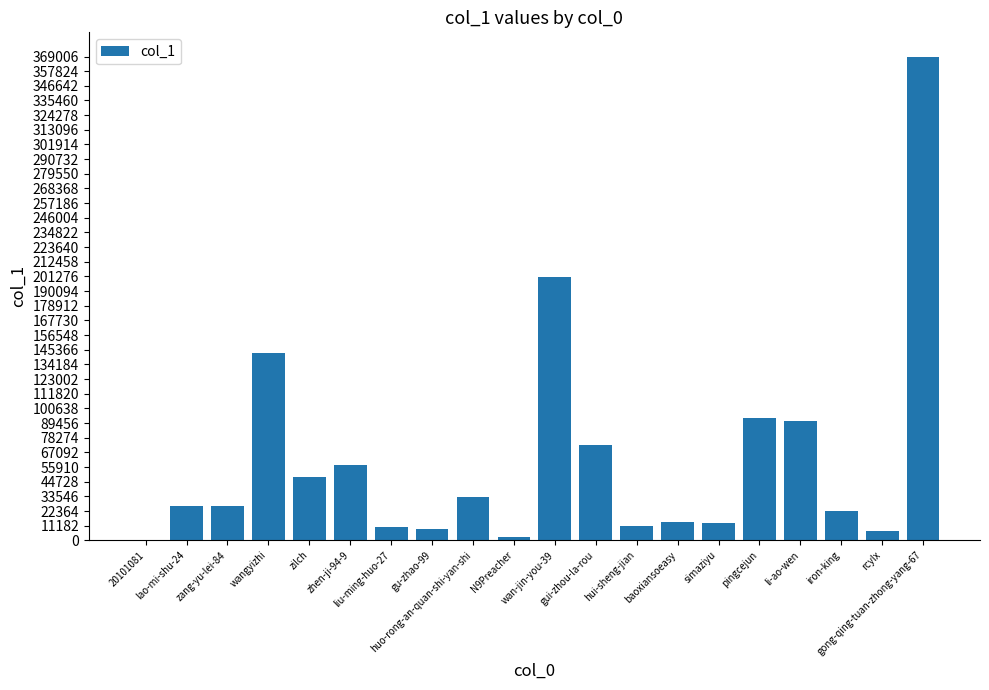

Between lao-mi-shu-24 and wan-jin-you-39, which is larger?

wan-jin-you-39